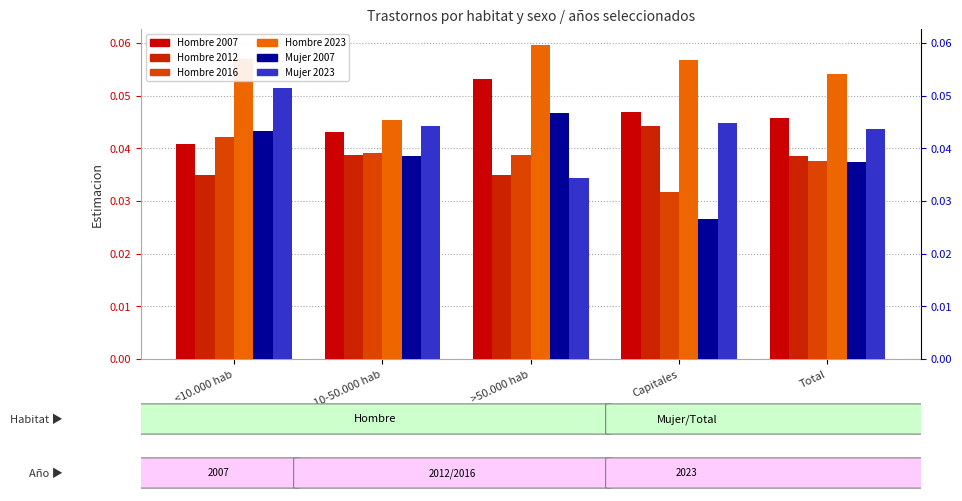

What are all the series names shown in the legend?

Hombre 2007, Hombre 2012, Hombre 2016, Hombre 2023, Mujer 2007, Mujer 2023